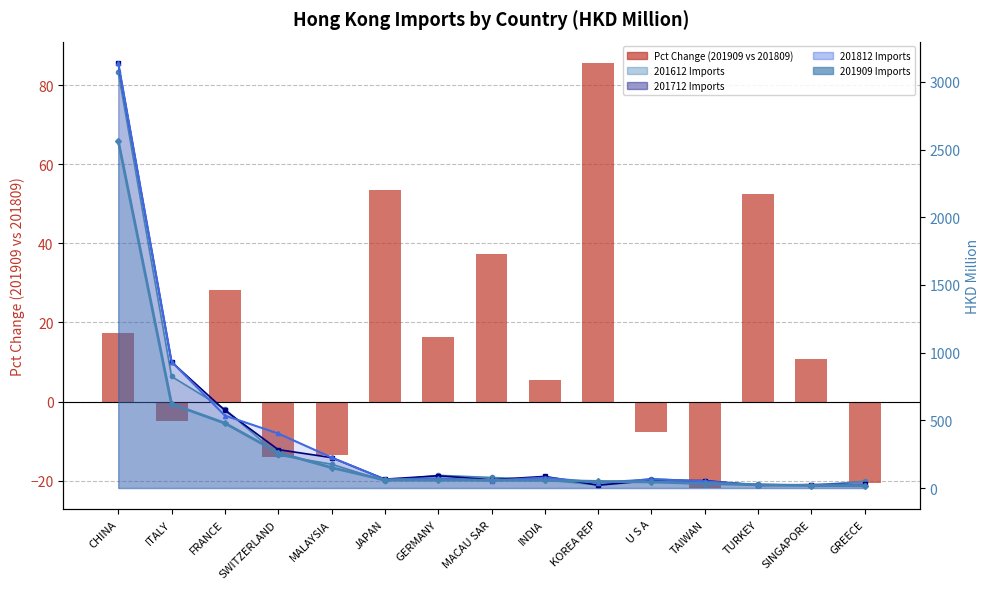

What position from the right is TURKEY?

3